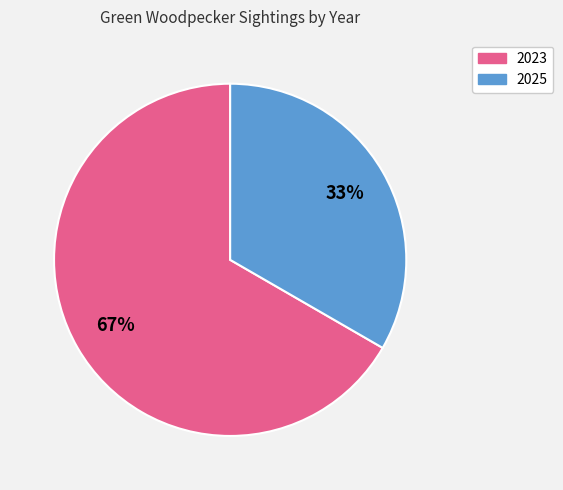

Is it true that 2025 is 33% of the pie?

True